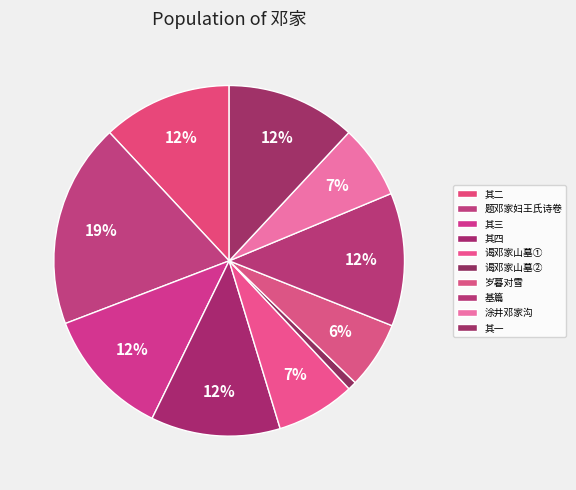

How many segments does this pie chart have?

10